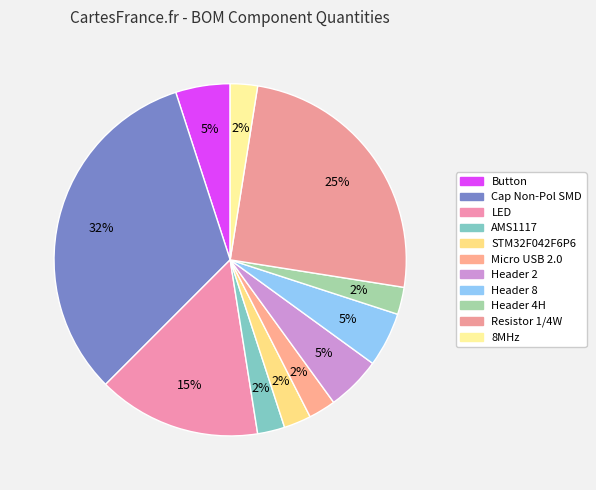

To the nearest percent, what is the average slice percentage?

9%